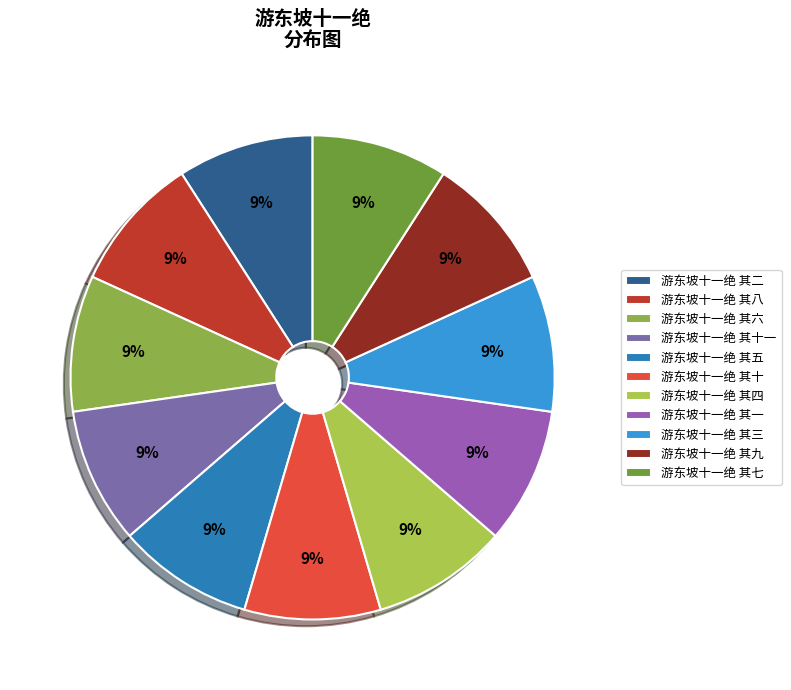

Is there a majority slice in this chart?

No